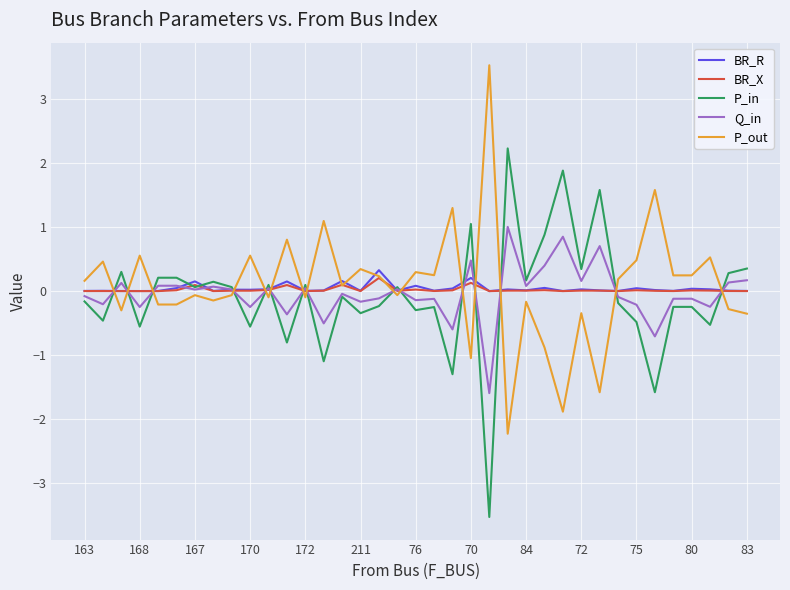

After their last crossing, which series has the higher values: P_out or Q_in?

Q_in